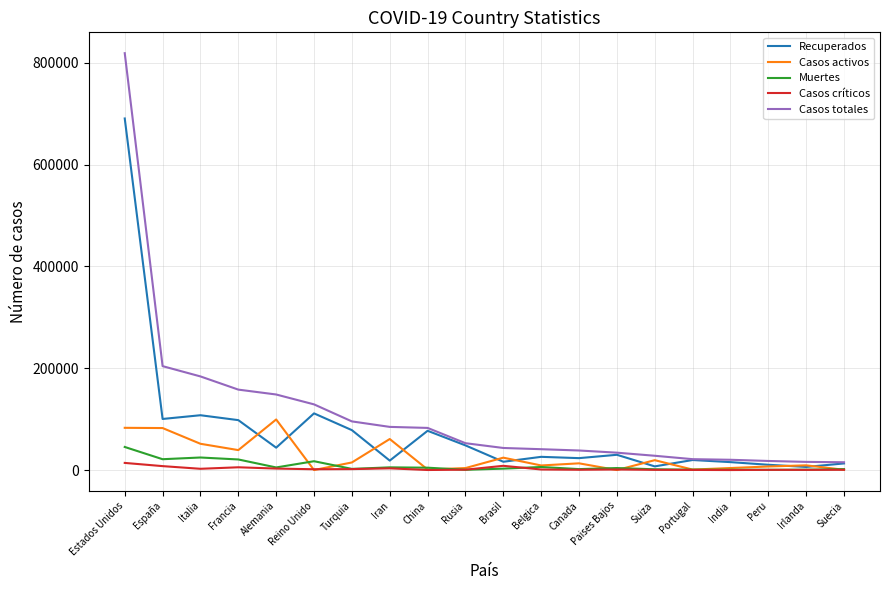

True or false: Casos críticos and Casos totales cross at least once.

False